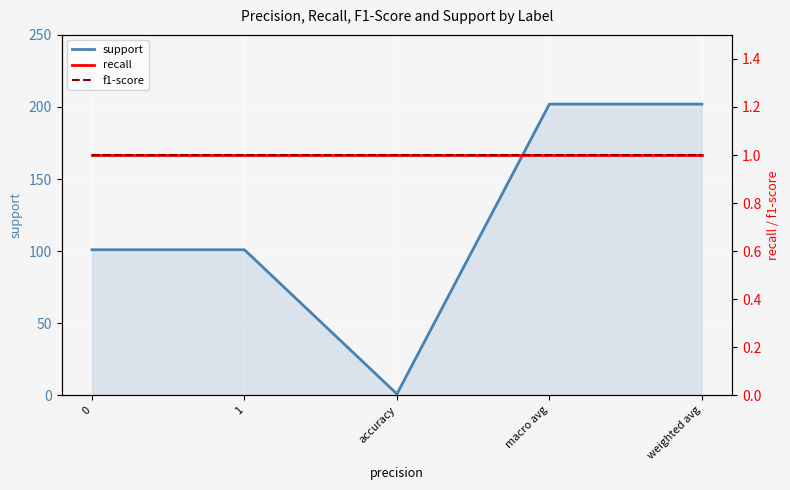

Reading left to right, extract all data points from this chart.

support: 0=101	1=101	accuracy=1	macro avg=202	weighted avg=202
recall: 0=1	1=1	accuracy=1	macro avg=1	weighted avg=1
f1-score: 0=1	1=1	accuracy=1	macro avg=1	weighted avg=1